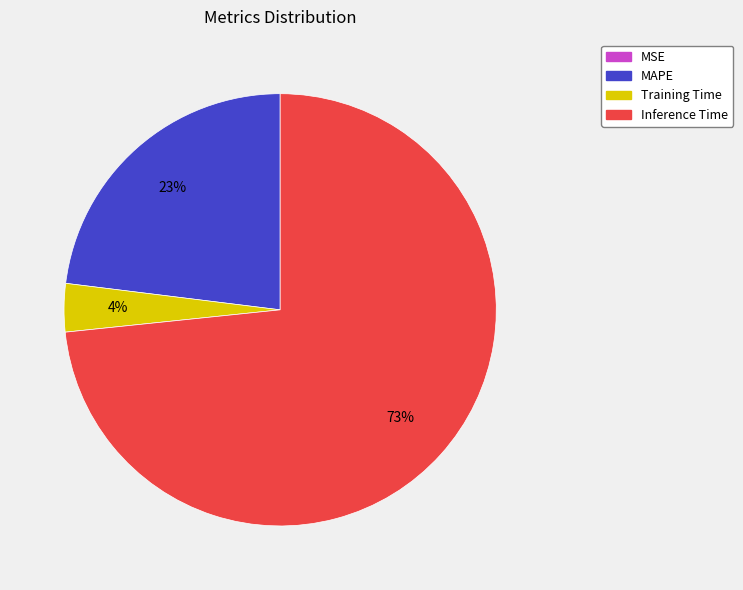

To the nearest percent, what is the difference between the largest and smallest slice percentages?

73%